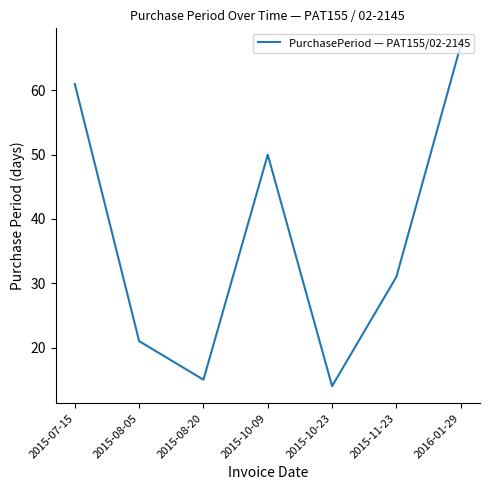

What is the change in value from 2015-10-09 to 2015-10-23?

-36